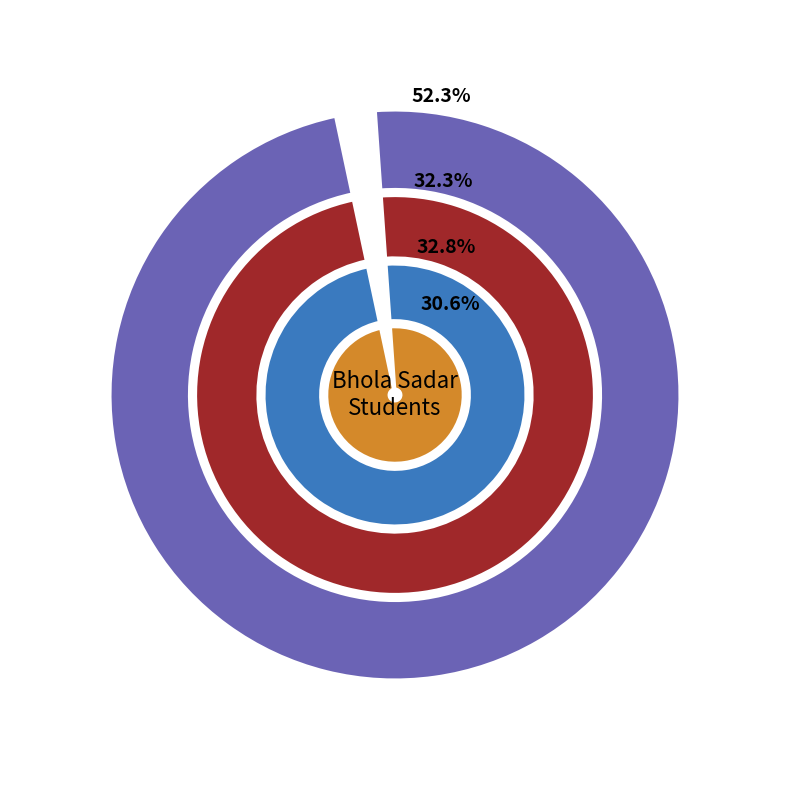

Is Char Fasson the majority of the pie?

No